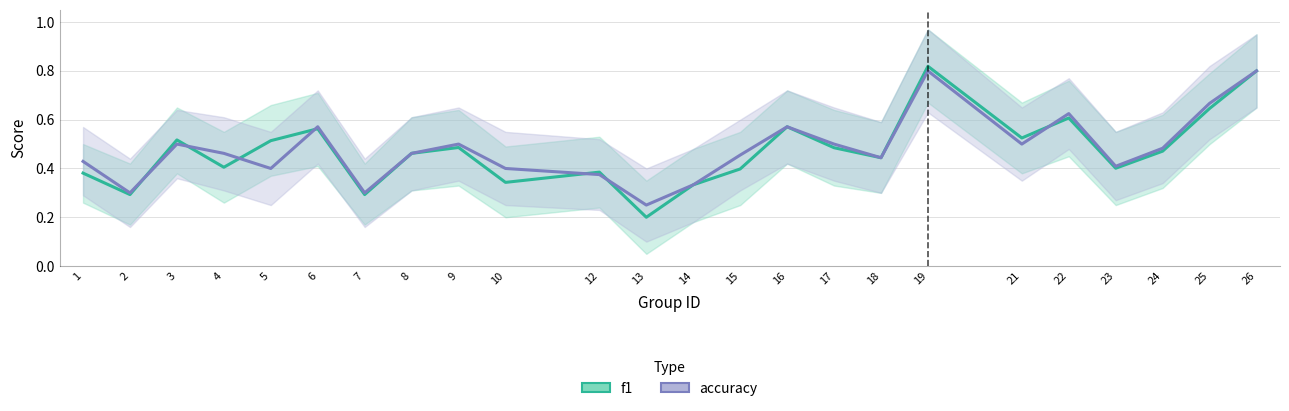

Count the accuracy values in the range 0 to 1.

24